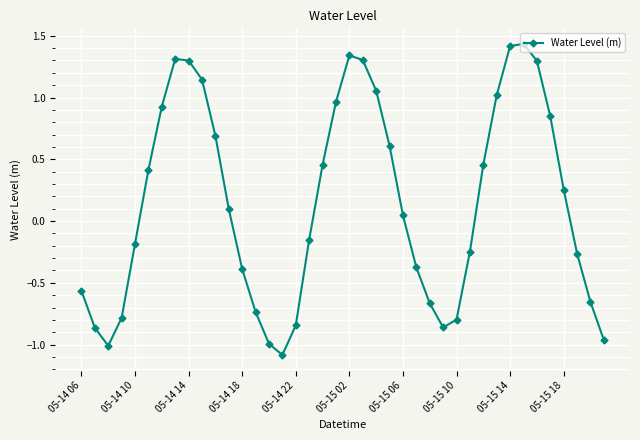

What is the minimum value shown in the chart?

-1.1